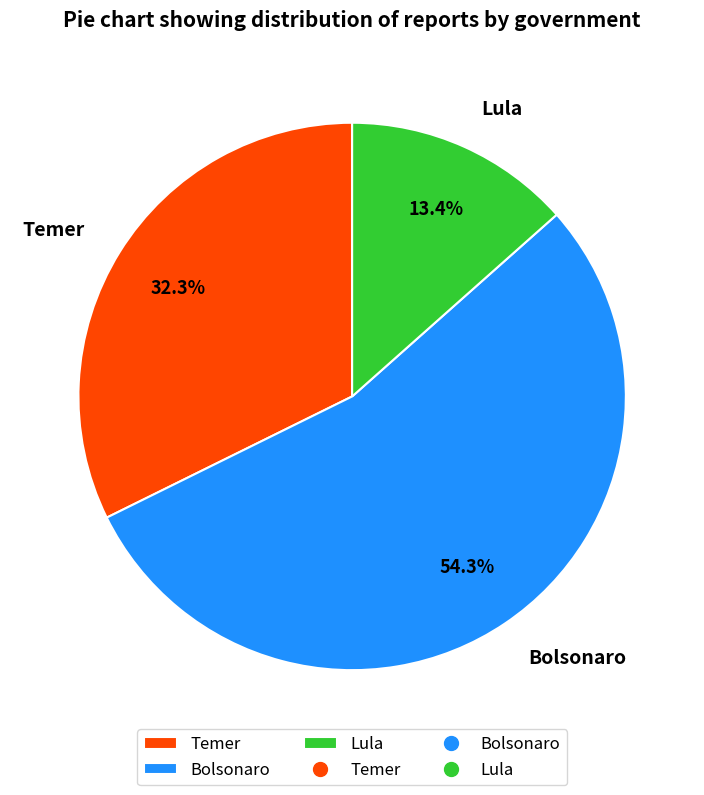

Rank the categories by value from highest to lowest.

Bolsonaro, Temer, Lula